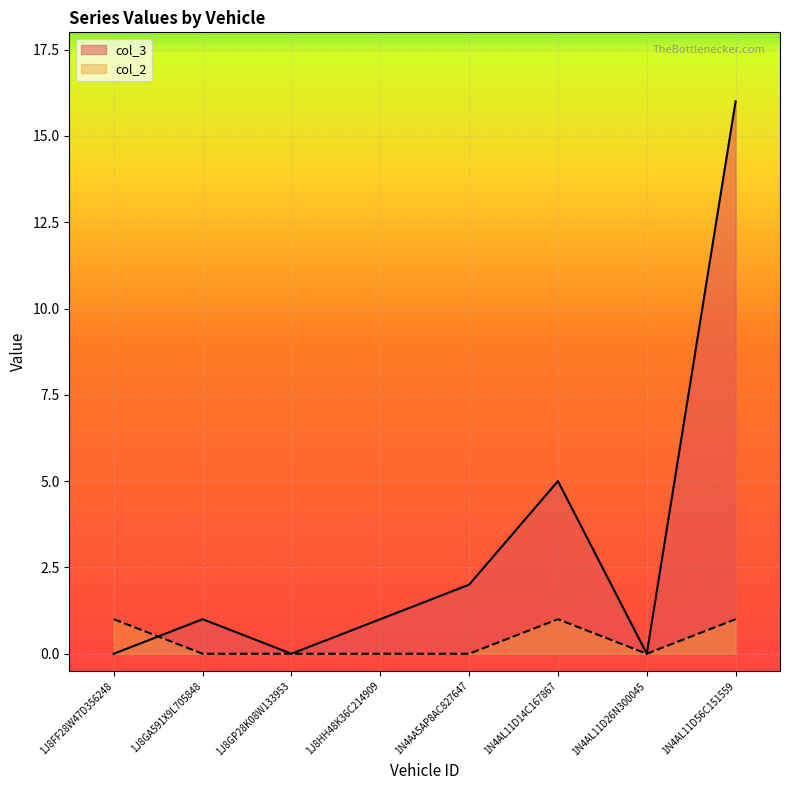

Which series has the largest total across all categories?

col_3